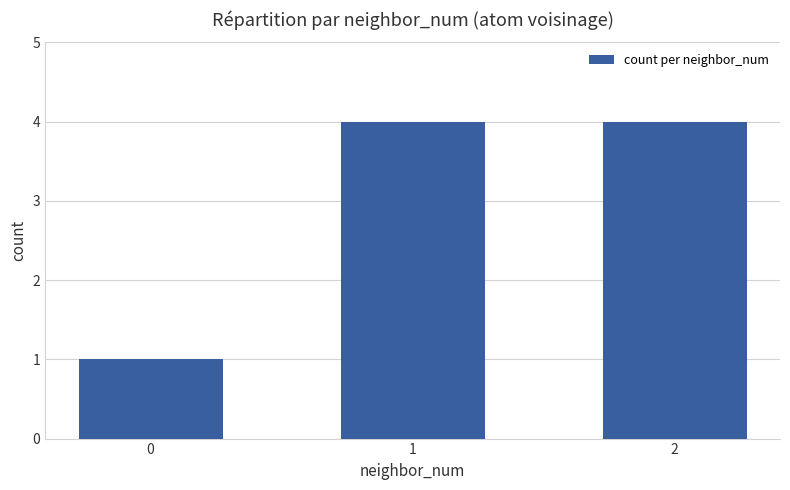

What is the minimum value shown in the chart?

1